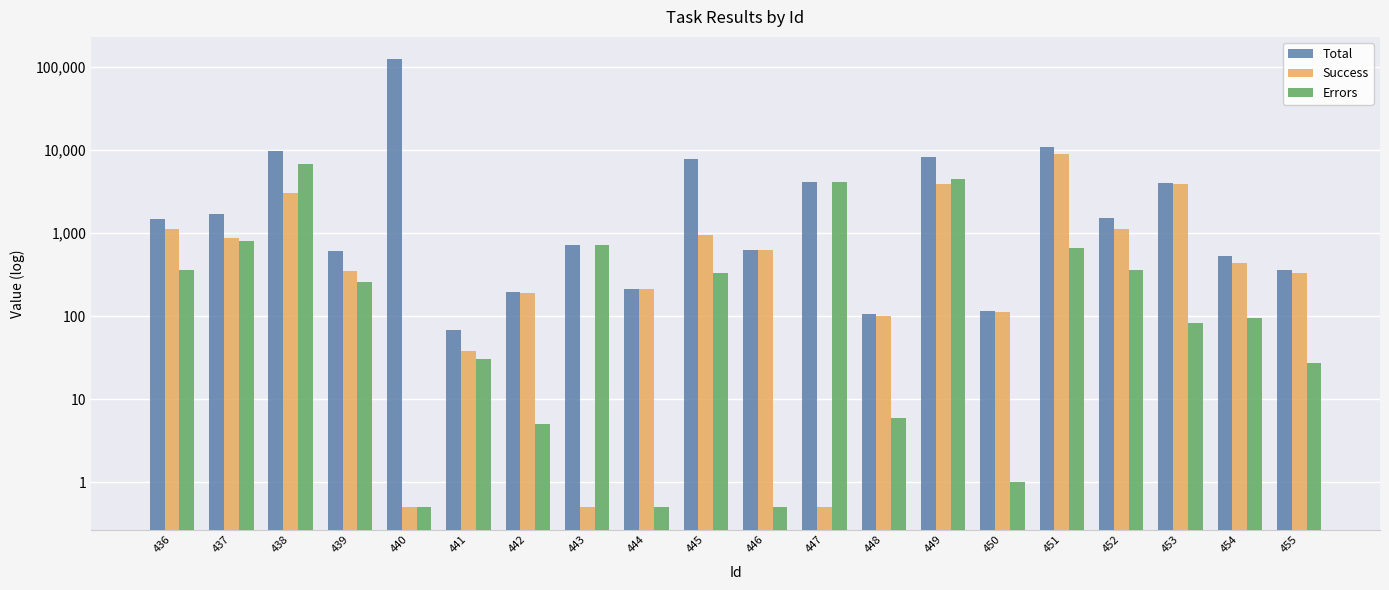

The value of Success at 441 is 66.1. True or false?

False